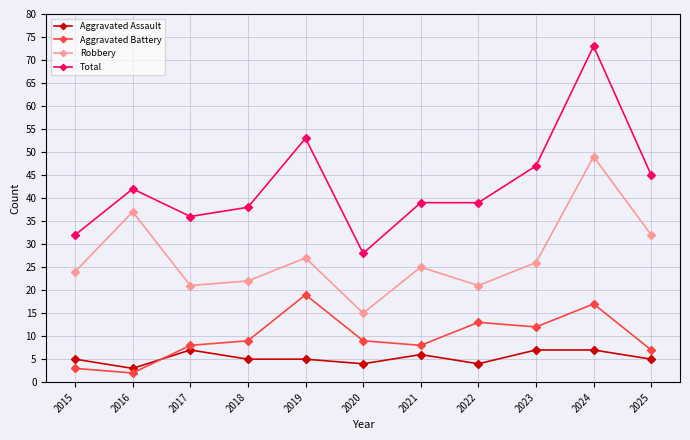

What is the value of the Aggravated Assault point at the 11th from the left?

5